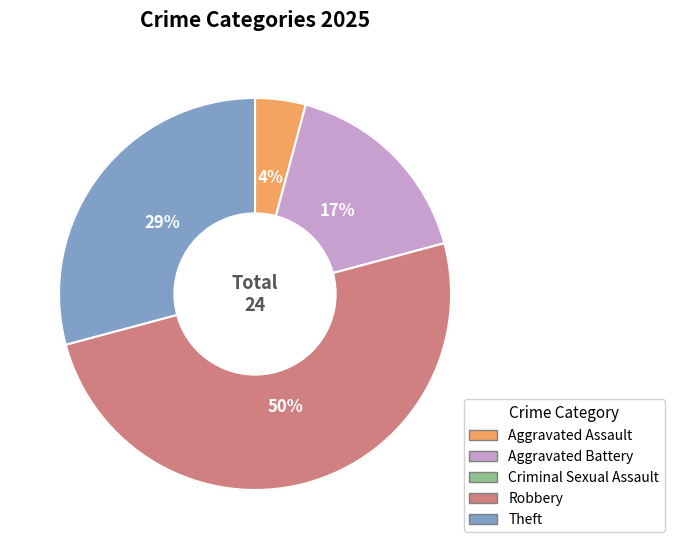

To the nearest percent, what is the average slice percentage?

20%